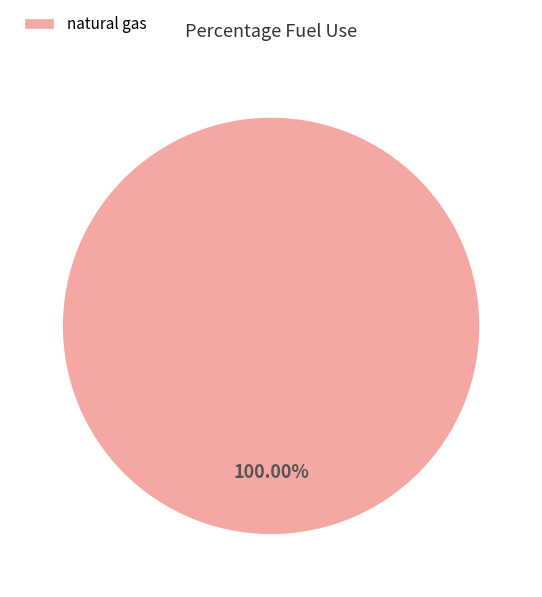

Which slice represents more than half of the pie?

natural gas